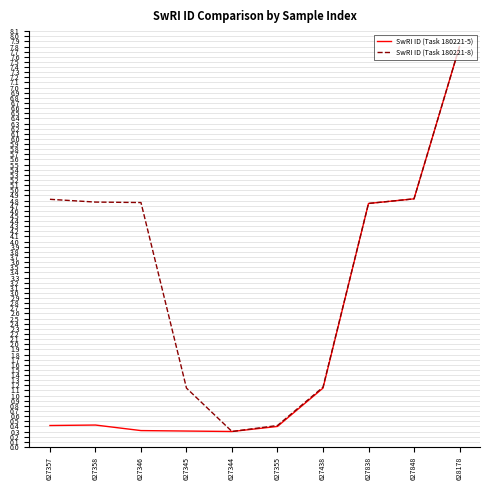

What is the minimum value for SwRI ID (Task 180221-5)?

0.3